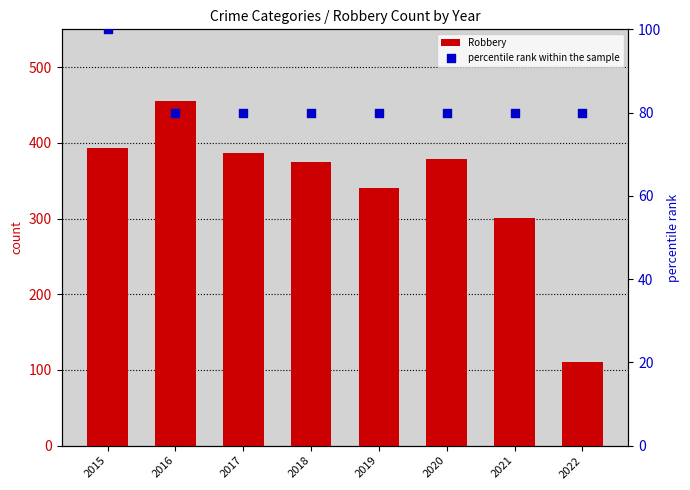

Is the value of percentile rank within the sample at 2018 greater than the value of Robbery at 2016?

No